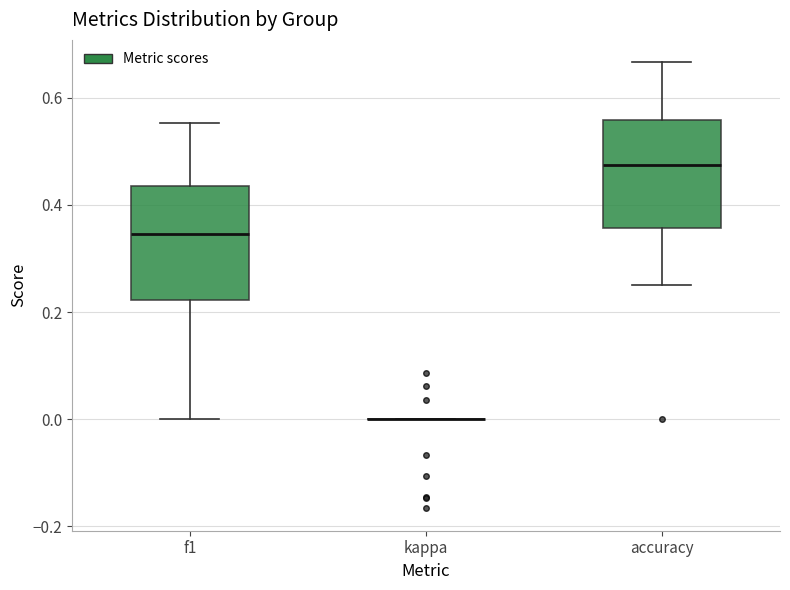

Where is the lower edge of the box for f1 on the y-axis? The values are not printed on the chart, so give them approximately, as read against the axis.

0.22